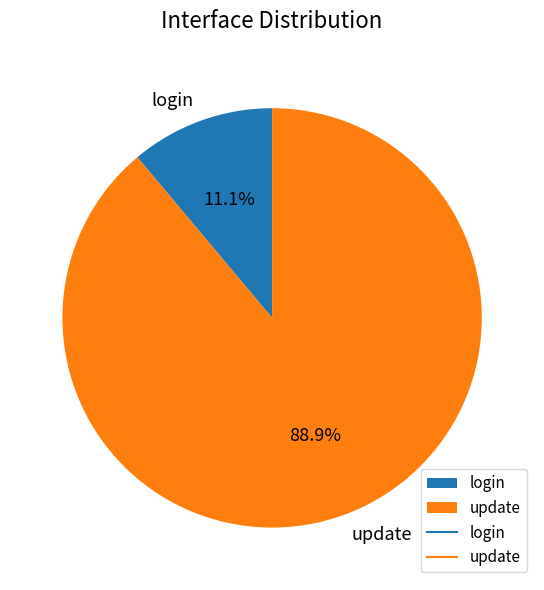

Between update and login, which is larger?

update